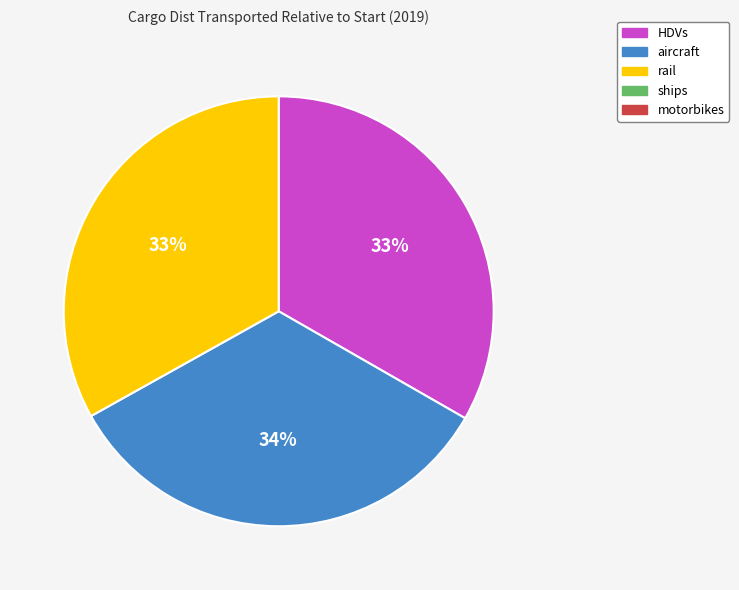

To the nearest percent, what is the average slice percentage?

33%